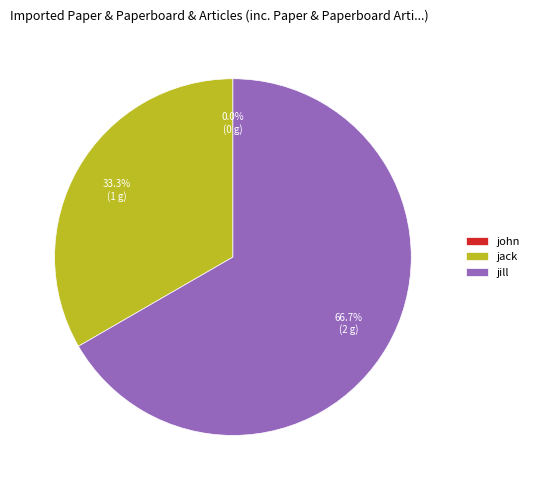

To the nearest percent, what is the combined percentage of john and jack?

33%